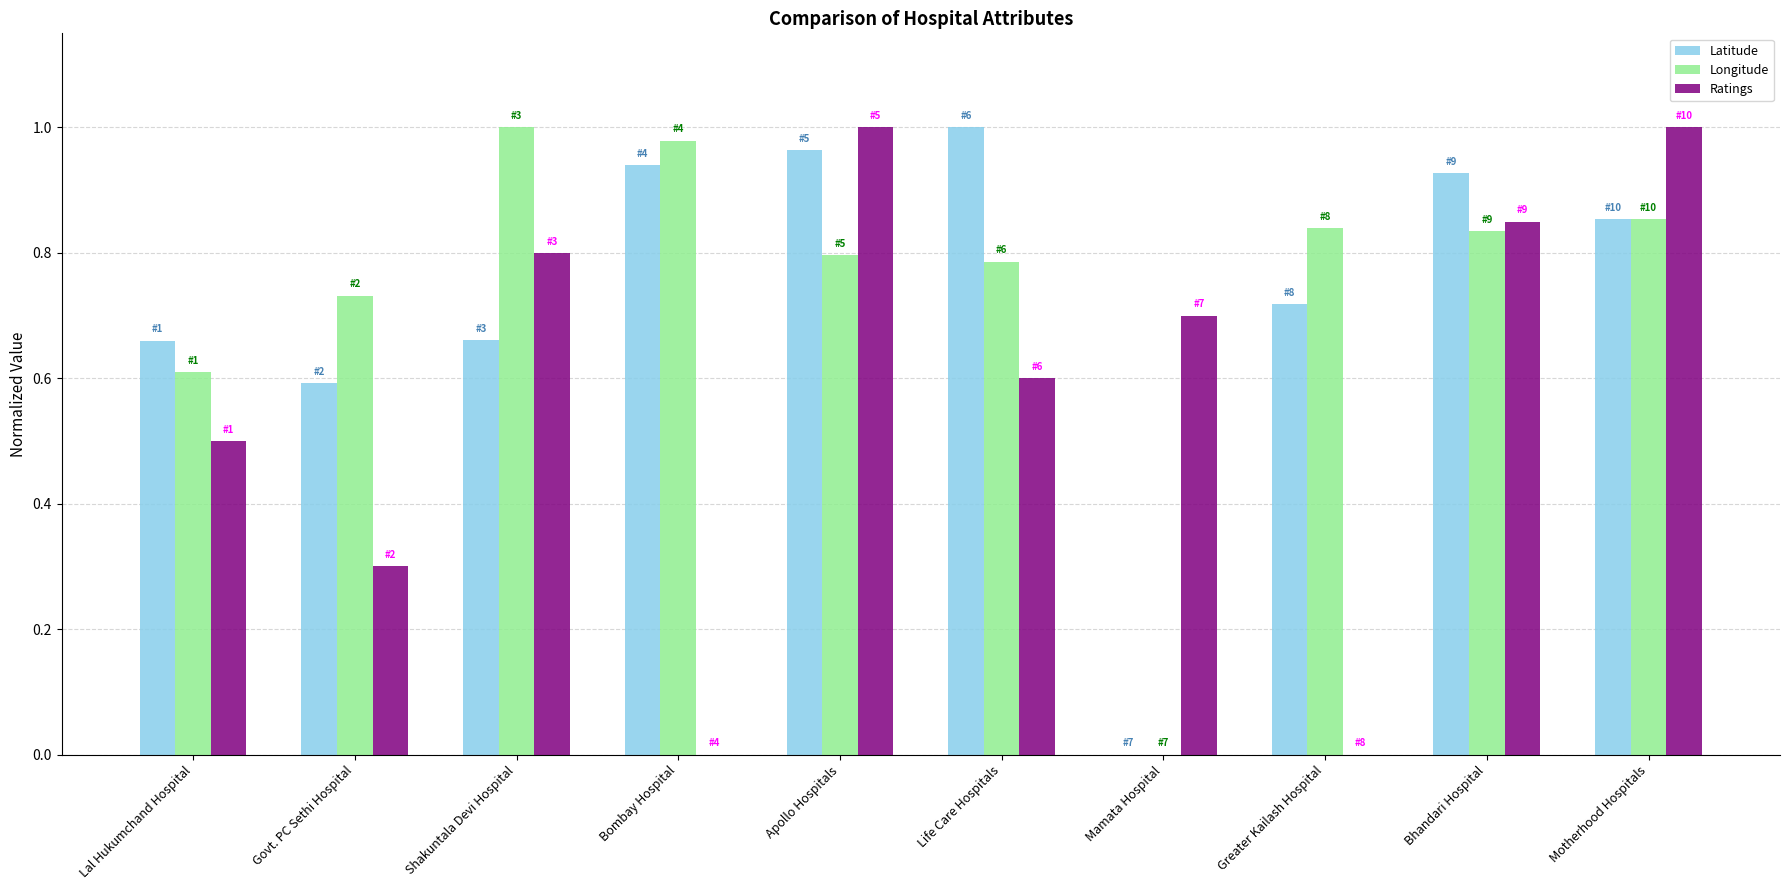

What is the total value across all series at Lal Hukumchand Hospital?

1.8